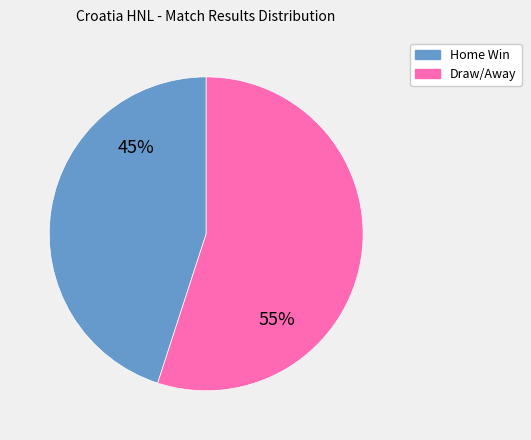

Does any single category account for the majority?

Yes